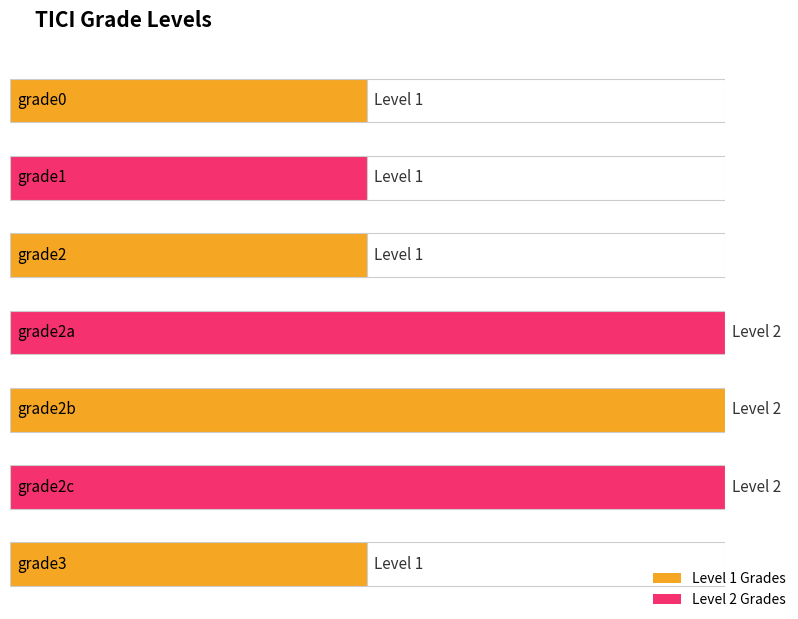

What is the ratio of the value at grade3 to the value at grade2a?

0.5